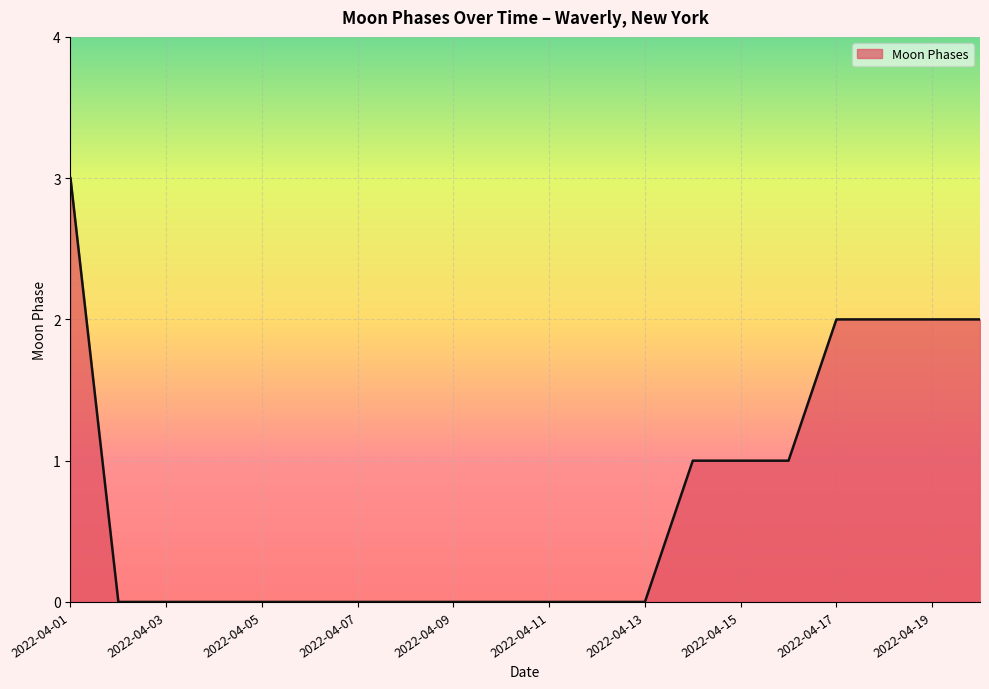

How many lines are shown in the chart?

1